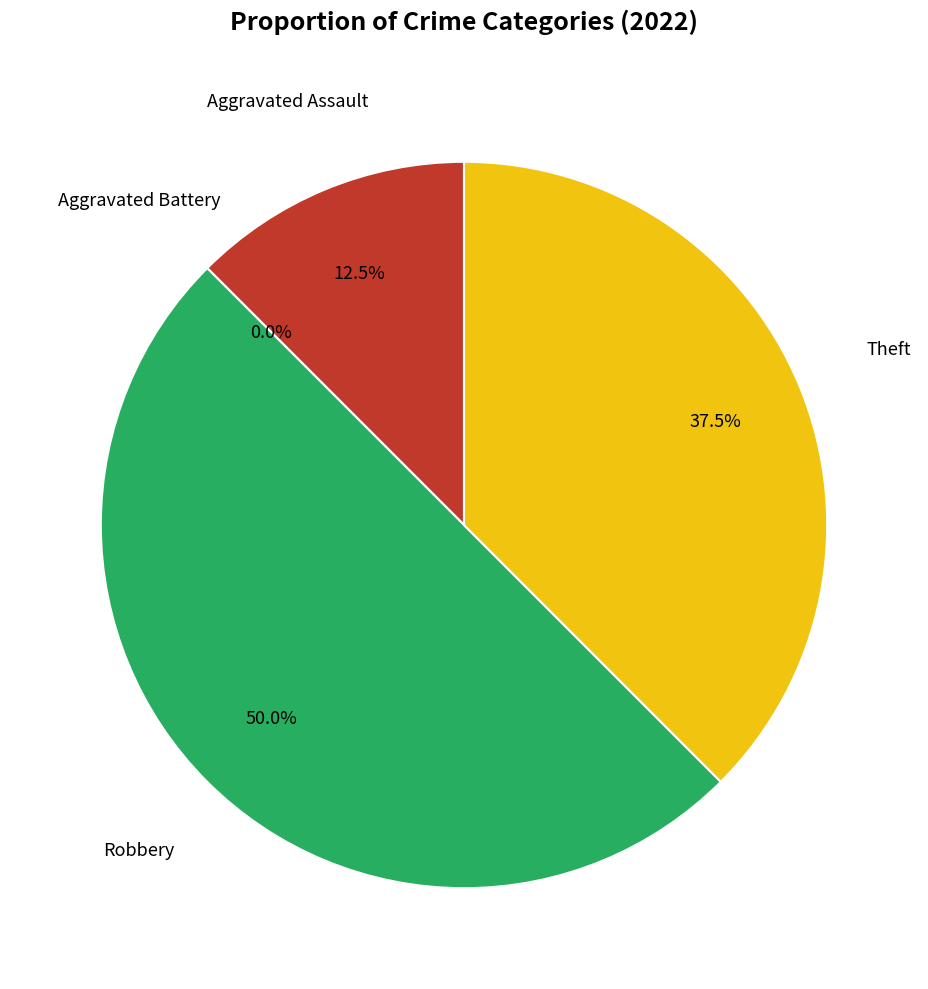

Which category has the smallest portion of the pie?

Aggravated Battery